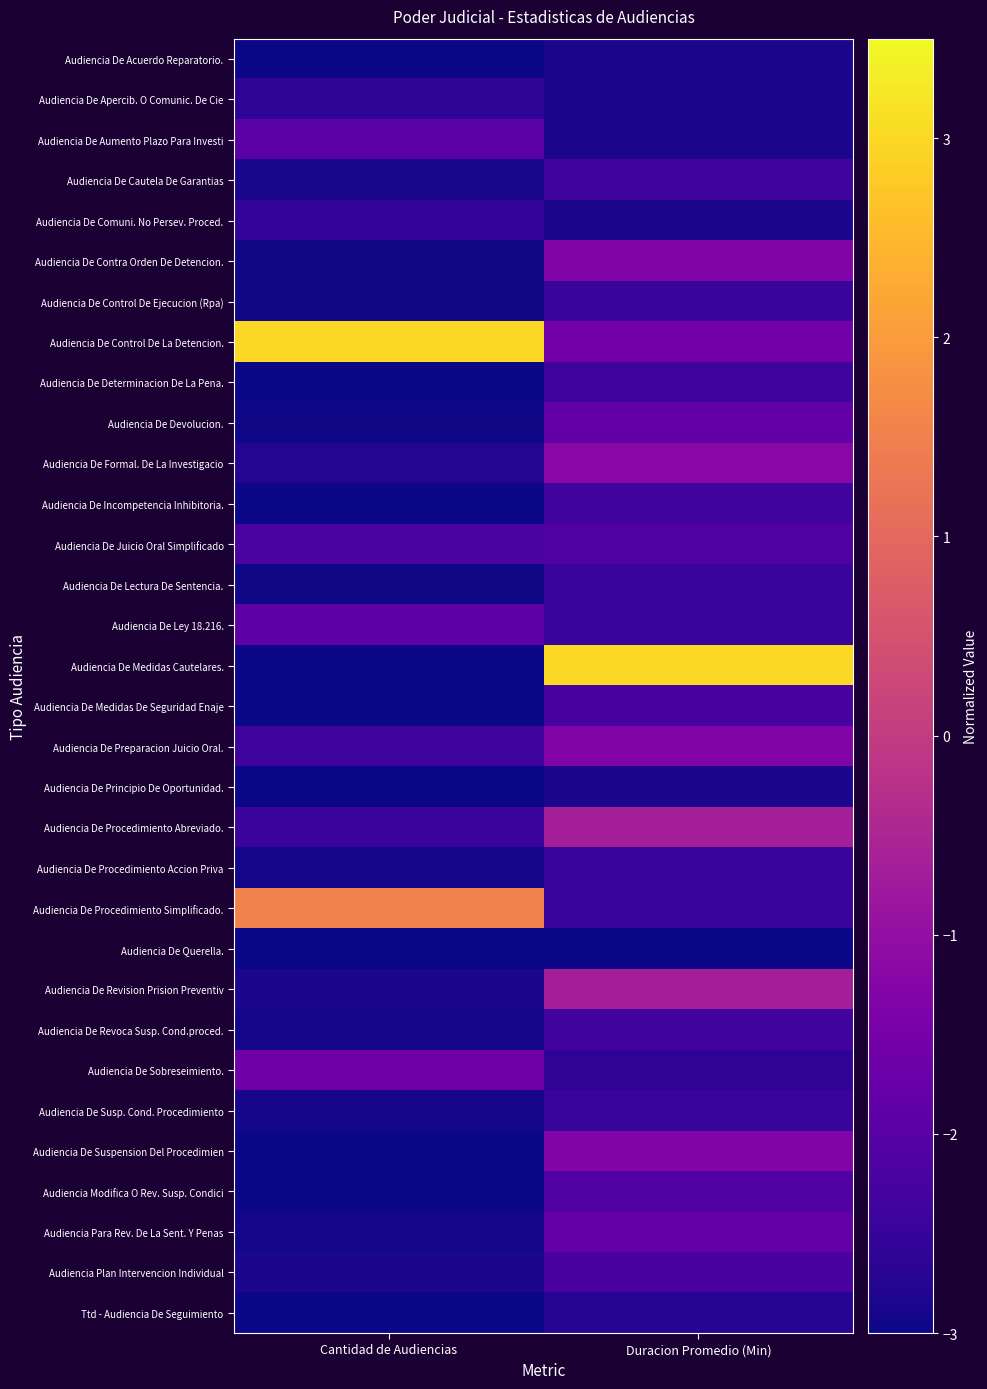

Reading left to right, transcribe all the data shown in this chart.

Audiencia De Acuerdo Reparatorio.: Cantidad de Audiencias=-3.0	Duracion Promedio (Min)=-2.9
Audiencia De Apercib. O Comunic. De Cie: Cantidad de Audiencias=-2.6	Duracion Promedio (Min)=-2.9
Audiencia De Aumento Plazo Para Investi: Cantidad de Audiencias=-2.0	Duracion Promedio (Min)=-2.9
Audiencia De Cautela De Garantias: Cantidad de Audiencias=-2.9	Duracion Promedio (Min)=-2.3
Audiencia De Comuni. No Persev. Proced.: Cantidad de Audiencias=-2.6	Duracion Promedio (Min)=-2.9
Audiencia De Contra Orden De Detencion.: Cantidad de Audiencias=-3.0	Duracion Promedio (Min)=-1.3
Audiencia De Control De Ejecucion (Rpa): Cantidad de Audiencias=-3.0	Duracion Promedio (Min)=-2.5
Audiencia De Control De La Detencion.: Cantidad de Audiencias=3.0	Duracion Promedio (Min)=-1.6
Audiencia De Determinacion De La Pena.: Cantidad de Audiencias=-3.0	Duracion Promedio (Min)=-2.3
Audiencia De Devolucion.: Cantidad de Audiencias=-3.0	Duracion Promedio (Min)=-1.8
Audiencia De Formal. De La Investigacio: Cantidad de Audiencias=-2.8	Duracion Promedio (Min)=-1.2
Audiencia De Incompetencia Inhibitoria.: Cantidad de Audiencias=-3.0	Duracion Promedio (Min)=-2.3
Audiencia De Juicio Oral Simplificado: Cantidad de Audiencias=-2.2	Duracion Promedio (Min)=-2.1
Audiencia De Lectura De Sentencia.: Cantidad de Audiencias=-3.0	Duracion Promedio (Min)=-2.5
Audiencia De Ley 18.216.: Cantidad de Audiencias=-1.9	Duracion Promedio (Min)=-2.5
Audiencia De Medidas Cautelares.: Cantidad de Audiencias=-3.0	Duracion Promedio (Min)=3.0
Audiencia De Medidas De Seguridad Enaje: Cantidad de Audiencias=-3.0	Duracion Promedio (Min)=-2.2
Audiencia De Preparacion Juicio Oral.: Cantidad de Audiencias=-2.4	Duracion Promedio (Min)=-1.3
Audiencia De Principio De Oportunidad.: Cantidad de Audiencias=-3.0	Duracion Promedio (Min)=-2.9
Audiencia De Procedimiento Abreviado.: Cantidad de Audiencias=-2.5	Duracion Promedio (Min)=-0.7
Audiencia De Procedimiento Accion Priva: Cantidad de Audiencias=-2.9	Duracion Promedio (Min)=-2.5
Audiencia De Procedimiento Simplificado.: Cantidad de Audiencias=1.5	Duracion Promedio (Min)=-2.5
Audiencia De Querella.: Cantidad de Audiencias=-3.0	Duracion Promedio (Min)=-3.0
Audiencia De Revision Prision Preventiv: Cantidad de Audiencias=-2.9	Duracion Promedio (Min)=-0.7
Audiencia De Revoca Susp. Cond.proced.: Cantidad de Audiencias=-2.9	Duracion Promedio (Min)=-2.3
Audiencia De Sobreseimiento.: Cantidad de Audiencias=-1.6	Duracion Promedio (Min)=-2.6
Audiencia De Susp. Cond. Procedimiento: Cantidad de Audiencias=-2.9	Duracion Promedio (Min)=-2.5
Audiencia De Suspension Del Procedimien: Cantidad de Audiencias=-3.0	Duracion Promedio (Min)=-1.3
Audiencia Modifica O Rev. Susp. Condici: Cantidad de Audiencias=-3.0	Duracion Promedio (Min)=-2.1
Audiencia Para Rev. De La Sent. Y Penas: Cantidad de Audiencias=-2.9	Duracion Promedio (Min)=-1.8
Audiencia Plan Intervencion Individual: Cantidad de Audiencias=-2.9	Duracion Promedio (Min)=-2.2
Ttd - Audiencia De Seguimiento: Cantidad de Audiencias=-3.0	Duracion Promedio (Min)=-2.7